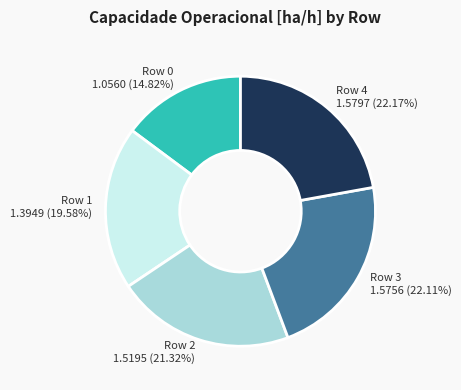

Is it true that Row 0 is 15% of the pie?

True